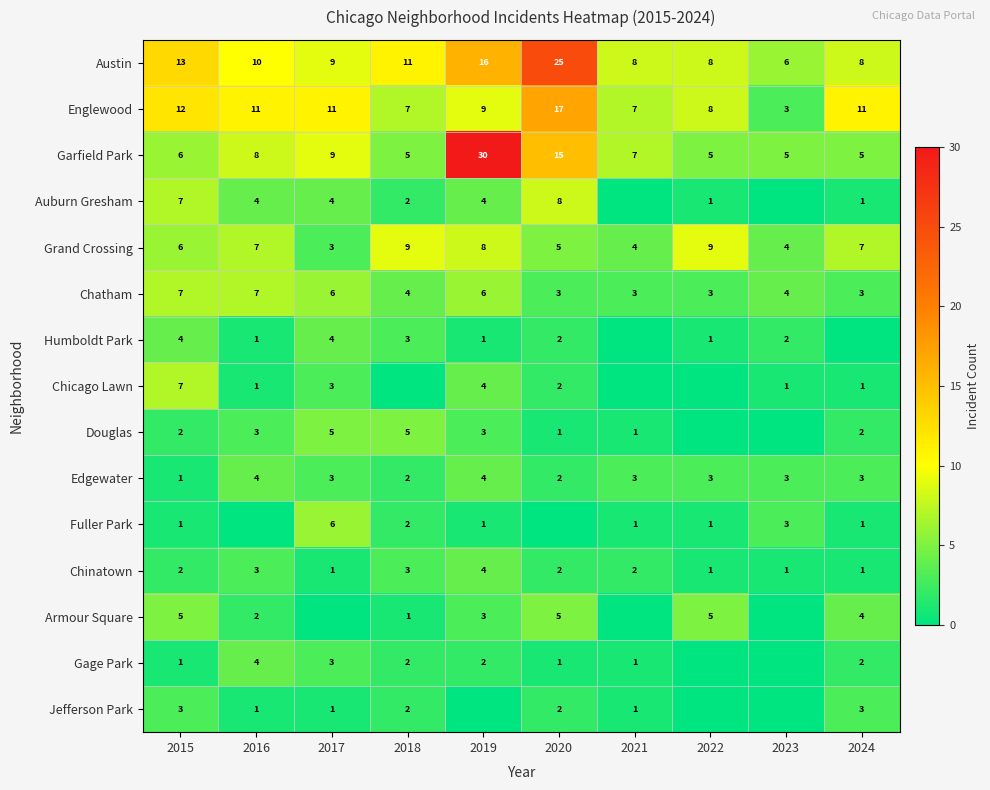

Count the number of data series in this chart.

15